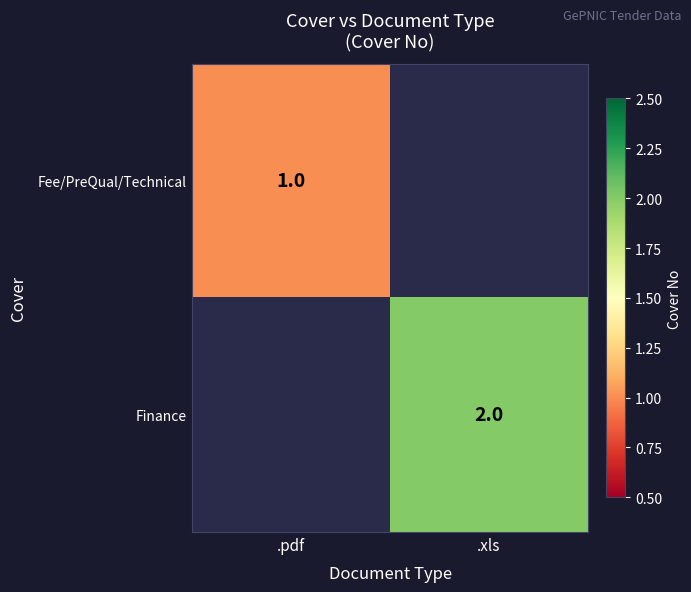

The Fee/PreQual/Technical series shows 1 at .pdf. True or false?

True